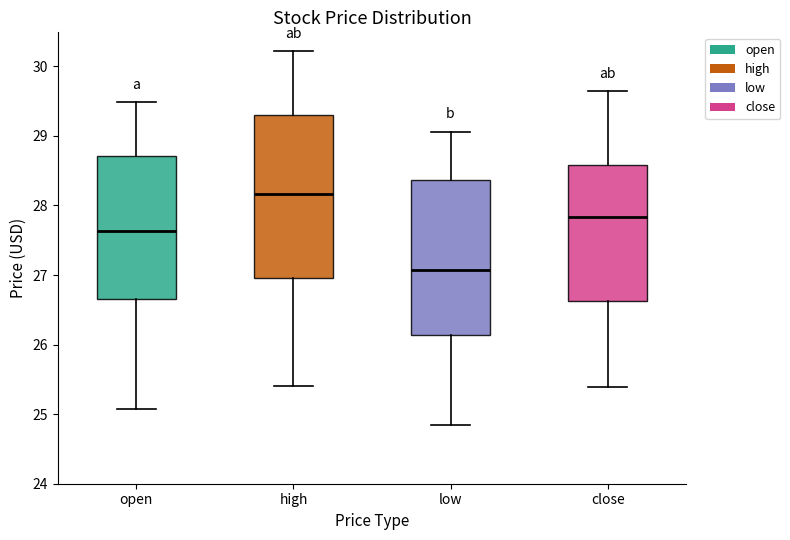

Reading left to right, transcribe this box plot: for each box, give where its median line is, the range the box spans, and where its two whiskers end, as read against the y-axis. The values are not printed on the chart, so give them approximately, as read against the axis.

open: median 27.6, box 26.7 to 28.7, whiskers 25.1 to 29.5
high: median 28.2, box 27.0 to 29.3, whiskers 25.4 to 30.2
low: median 27.1, box 26.1 to 28.4, whiskers 24.9 to 29.1
close: median 27.8, box 26.6 to 28.6, whiskers 25.4 to 29.6